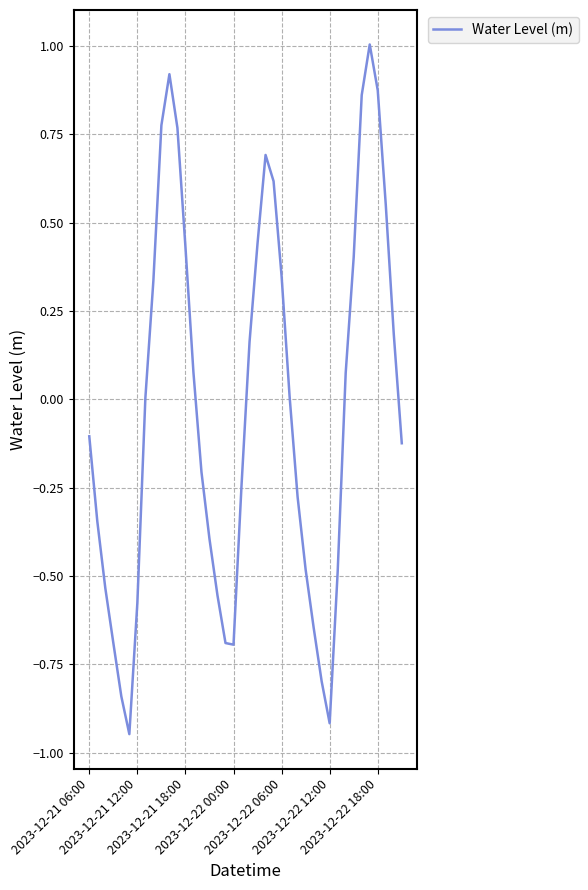

What is the maximum value shown in the chart?

1.0